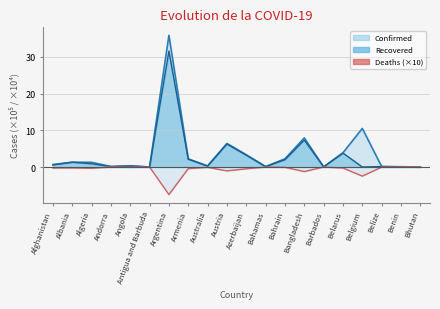

Reading left to right, what are all the values shown in this chart?

Confirmed: Afghanistan=0.7	Albania=1.3	Algeria=1.3	Andorra=0.1	Angola=0.3	Antigua and Barbuda=0.0	Argentina=35.9	Armenia=2.2	Australia=0.3	Austria=6.4	Azerbaijan=3.3	Bahamas=0.1	Bahrain=2.2	Bangladesh=7.9	Barbados=0.0	Belarus=3.9	Belgium=10.5	Belize=0.1	Benin=0.1	Bhutan=0.0
Recovered: Afghanistan=0.6	Albania=1.3	Algeria=0.9	Andorra=0.1	Angola=0.3	Antigua and Barbuda=0.0	Argentina=31.6	Armenia=2.1	Australia=0.2	Austria=6.2	Azerbaijan=3.2	Bahamas=0.1	Bahrain=2.0	Bangladesh=7.3	Barbados=0.0	Belarus=3.8	Belgium=0.0	Belize=0.1	Benin=0.1	Bhutan=0.0
Deaths: Afghanistan=-0.3	Albania=-0.2	Algeria=-0.3	Andorra=-0.0	Angola=-0.1	Antigua and Barbuda=-0.0	Argentina=-7.5	Armenia=-0.4	Australia=-0.1	Austria=-1.1	Azerbaijan=-0.5	Bahamas=-0.0	Bahrain=-0.1	Bangladesh=-1.2	Barbados=-0.0	Belarus=-0.3	Belgium=-2.5	Belize=-0.0	Benin=-0.0	Bhutan=-0.0